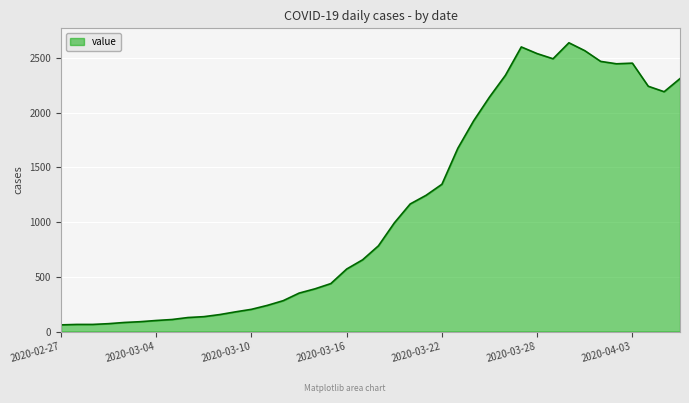

What is the greatest value displayed?

2637